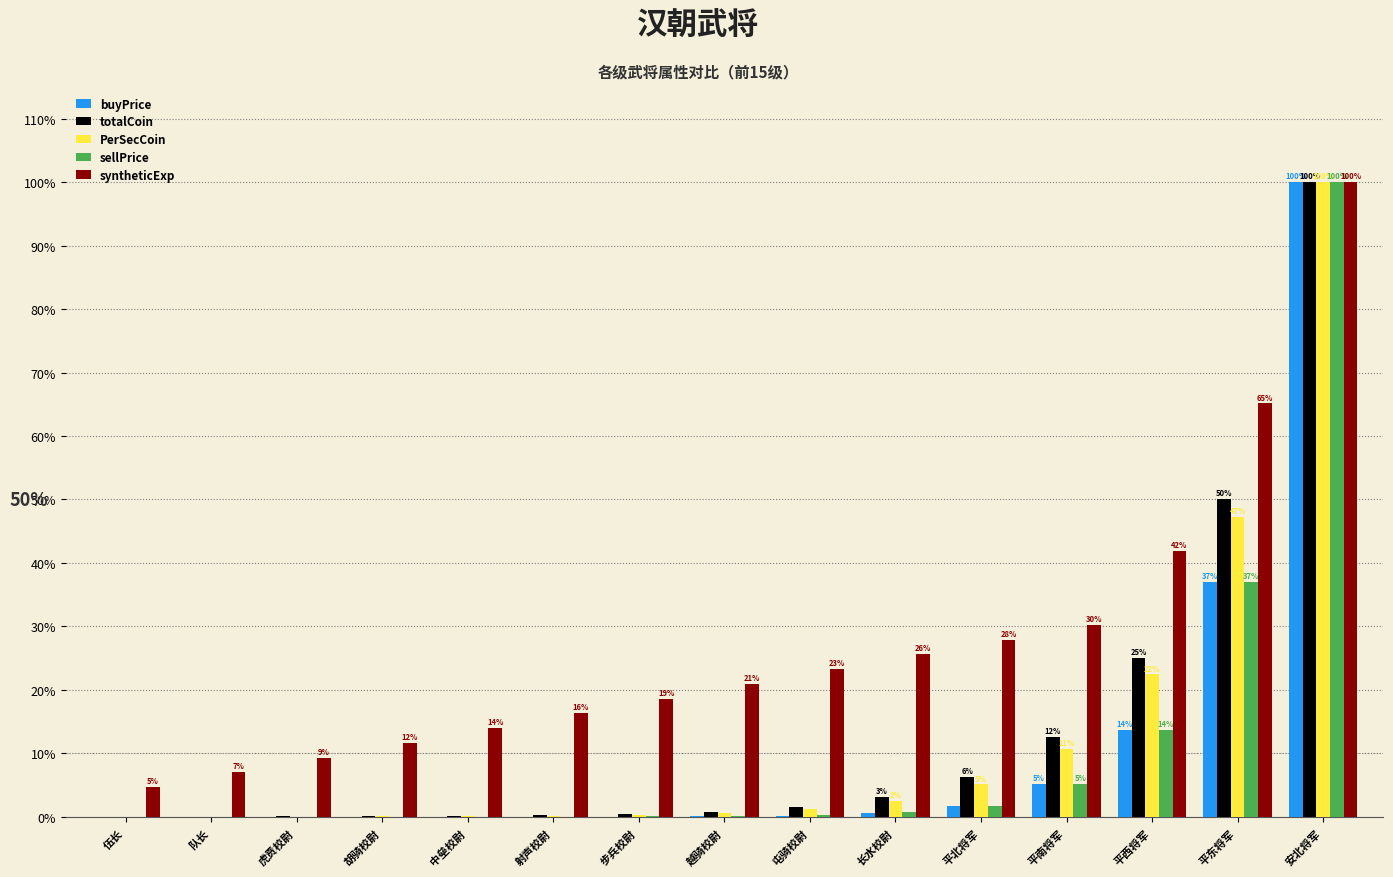

What is the sum of the PerSecCoin values at 平东将军 and 安北将军?

147.3